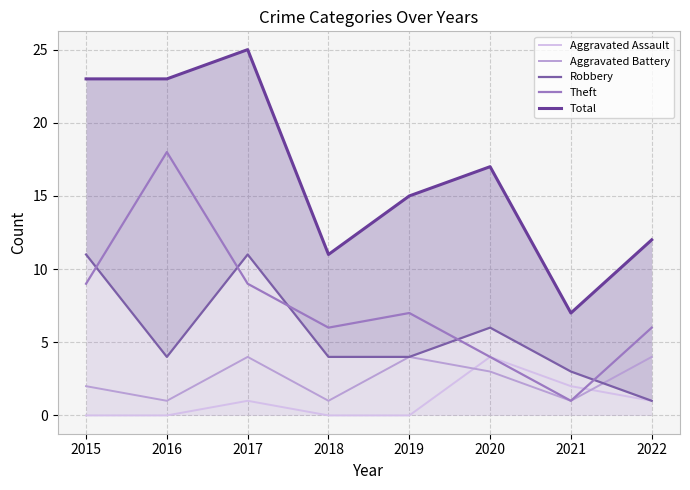

At which label does Theft reach its peak?

2016